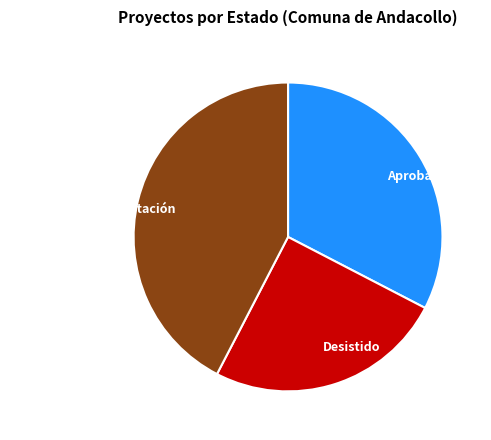

Do Aprobado and No Admitido a Tramitación together represent more than half of the pie?

Yes